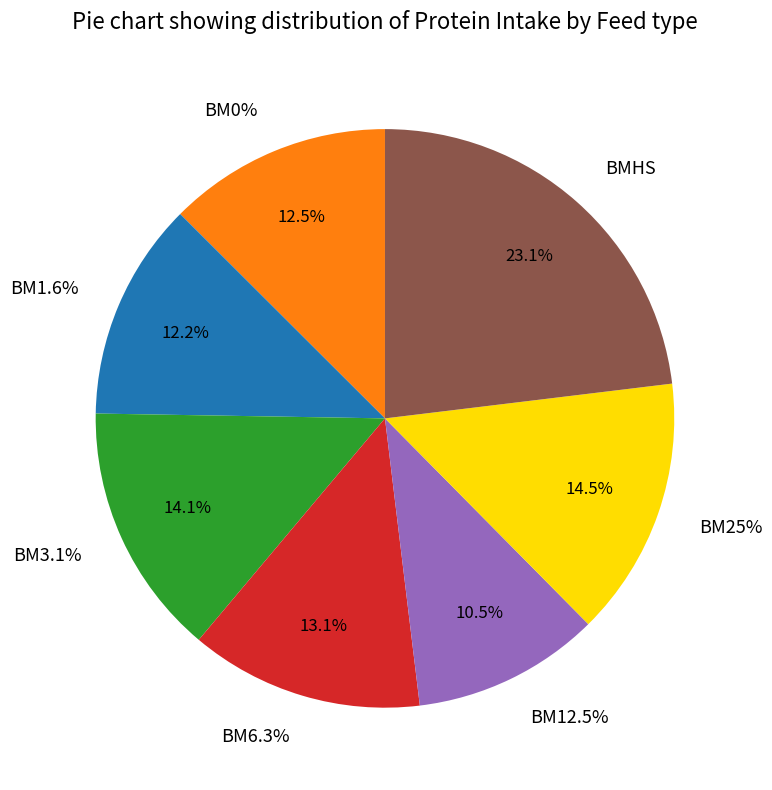

Is it true that BM0% is 13% of the pie?

True